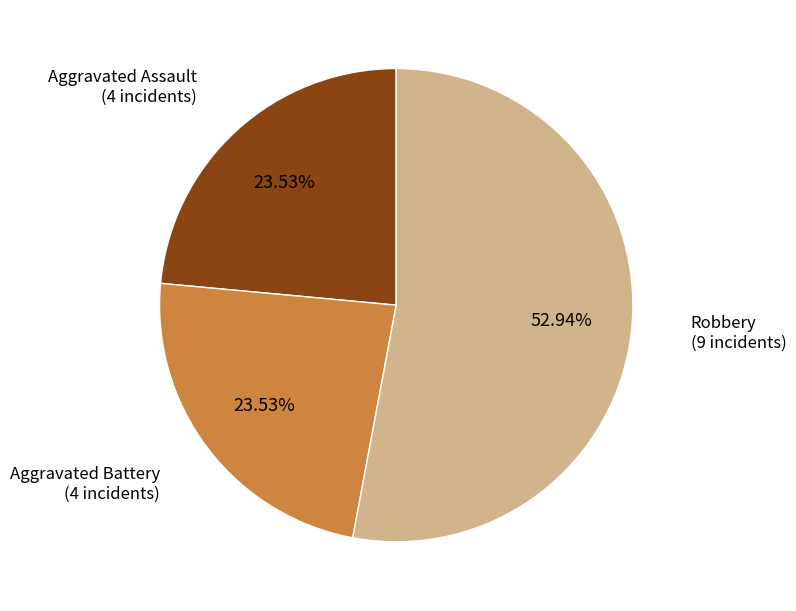

Count the number of slices in the pie.

3